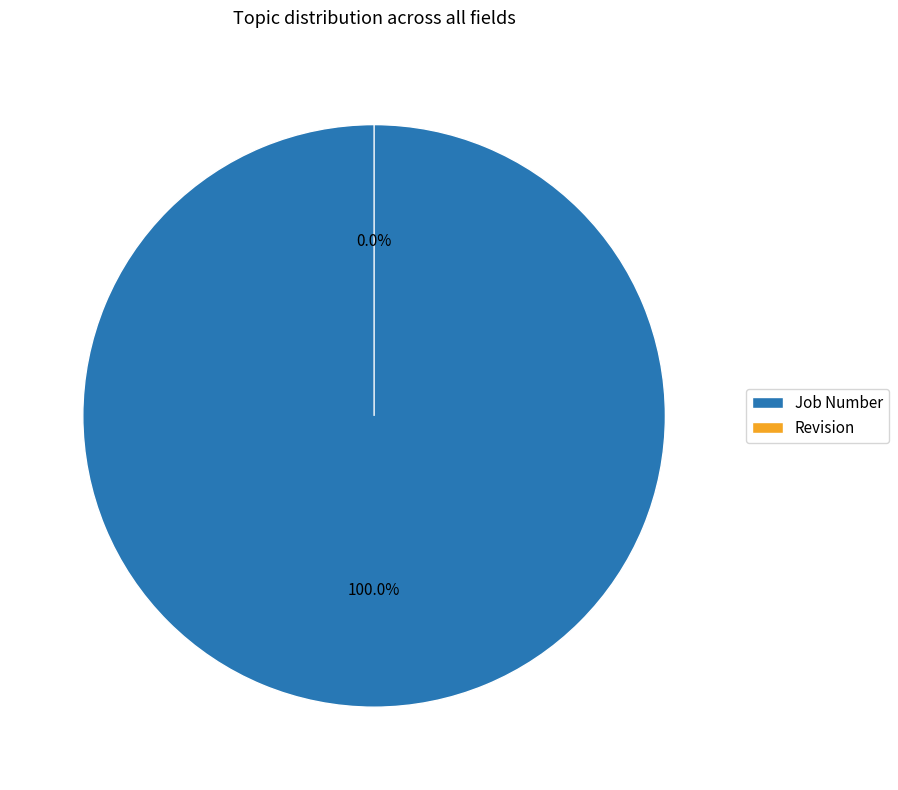

To the nearest percent, what is the combined percentage of Revision and Job Number?

100%